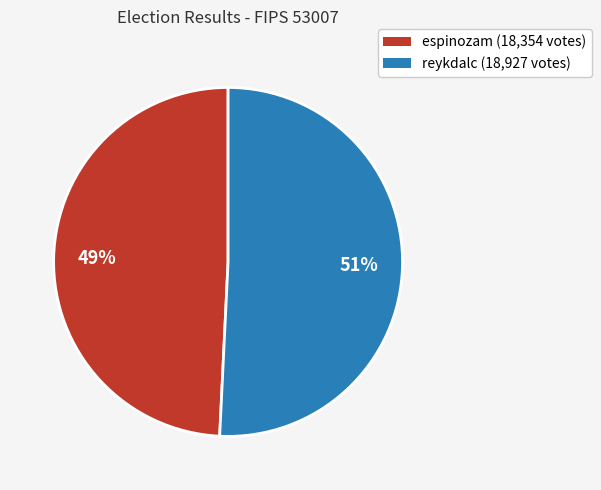

Is it true that reykdalc is 37% of the pie?

False